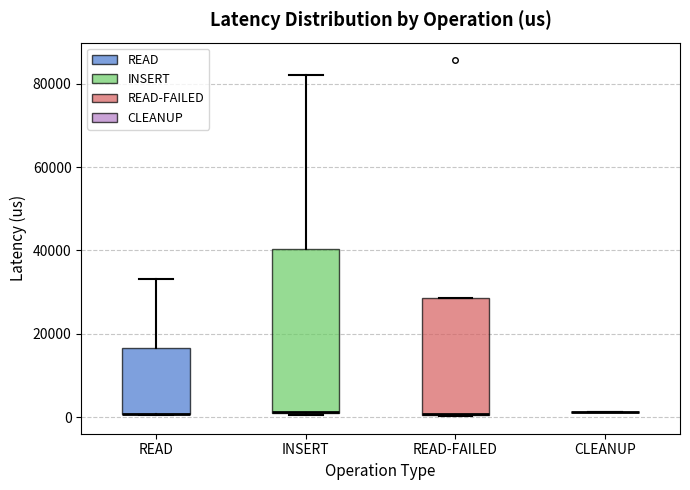

Comparing the boxes themselves (not the whiskers), which one is the tallest?

INSERT